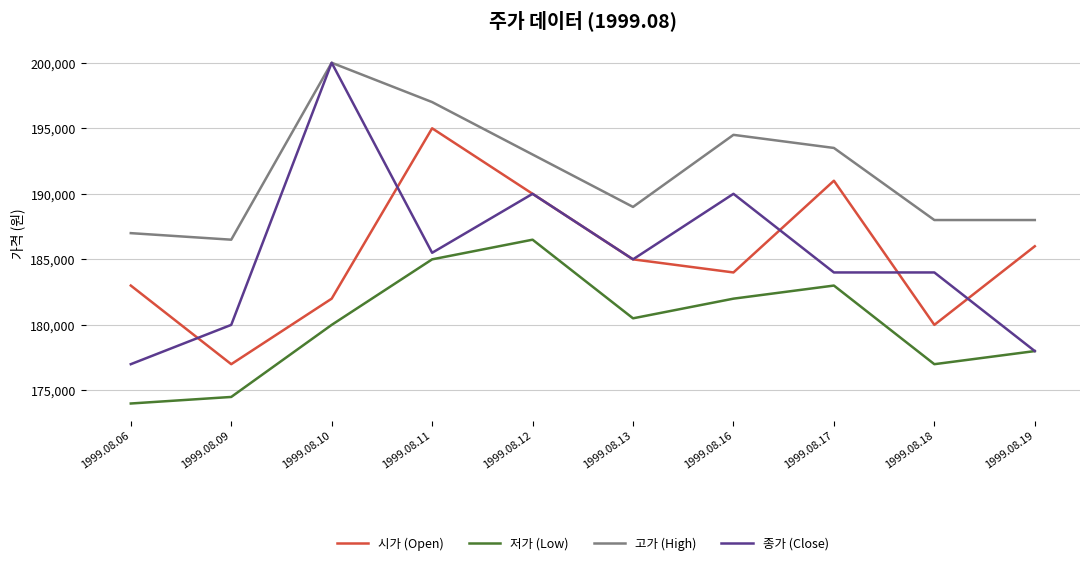

How many lines are shown in the chart?

4